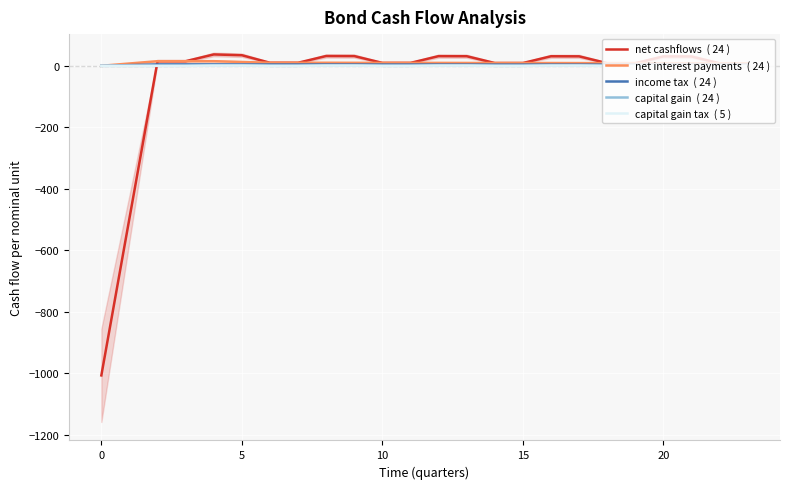

Is it true that income tax equals 5.8 at 11?

False